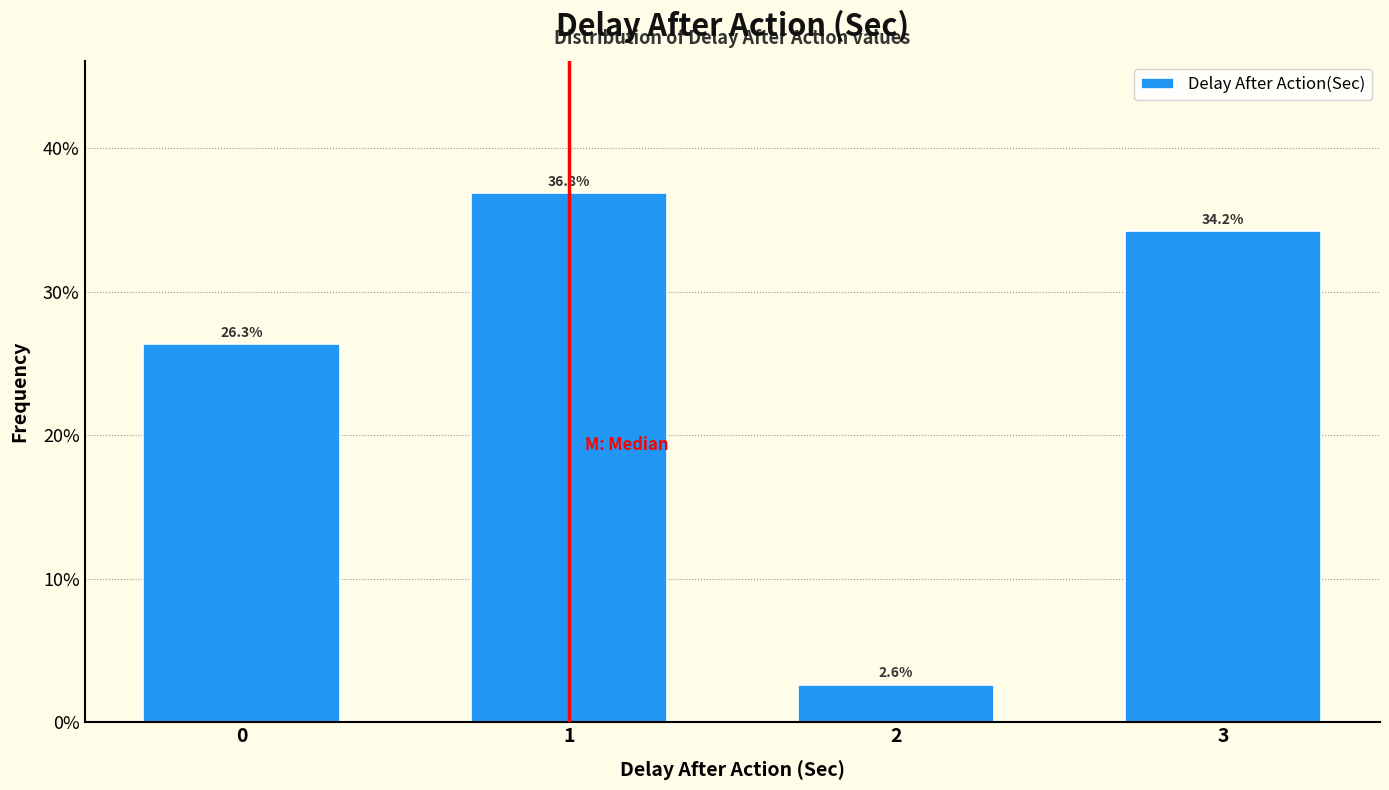

Reading left to right, list all the values displayed in this chart.

0=26.3	1=36.8	2=2.6	3=34.2